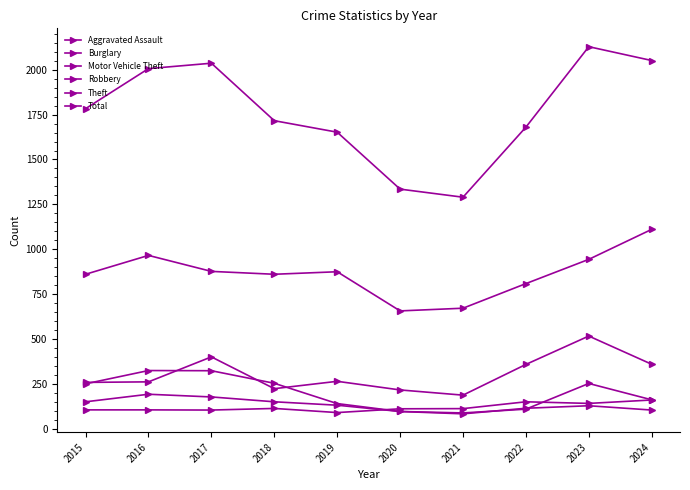

What is the total value across all series at 2024?

3950